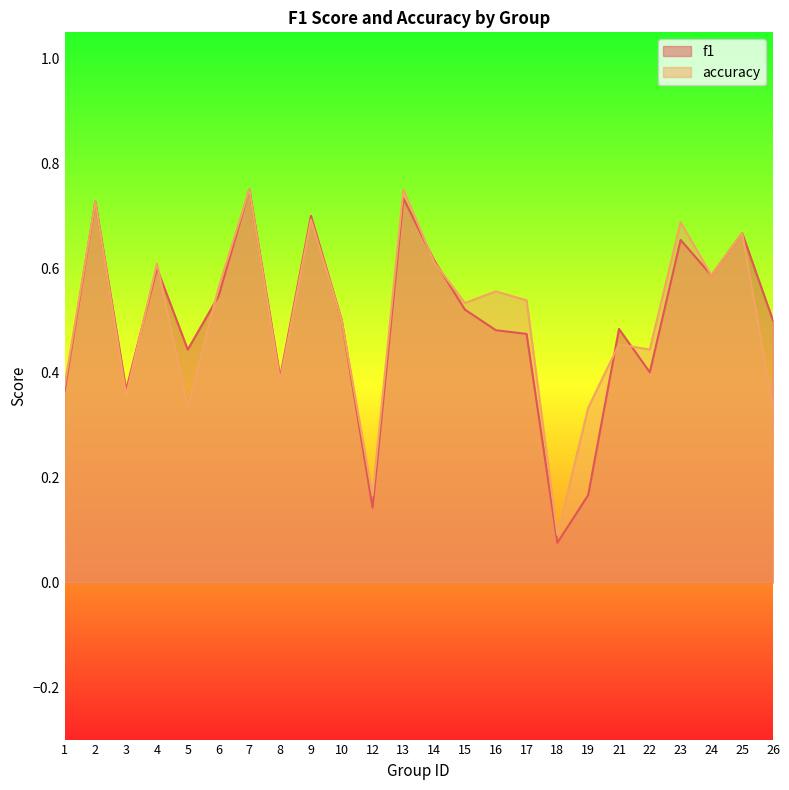

True or false: f1 has more than 0 interior local peaks.

True